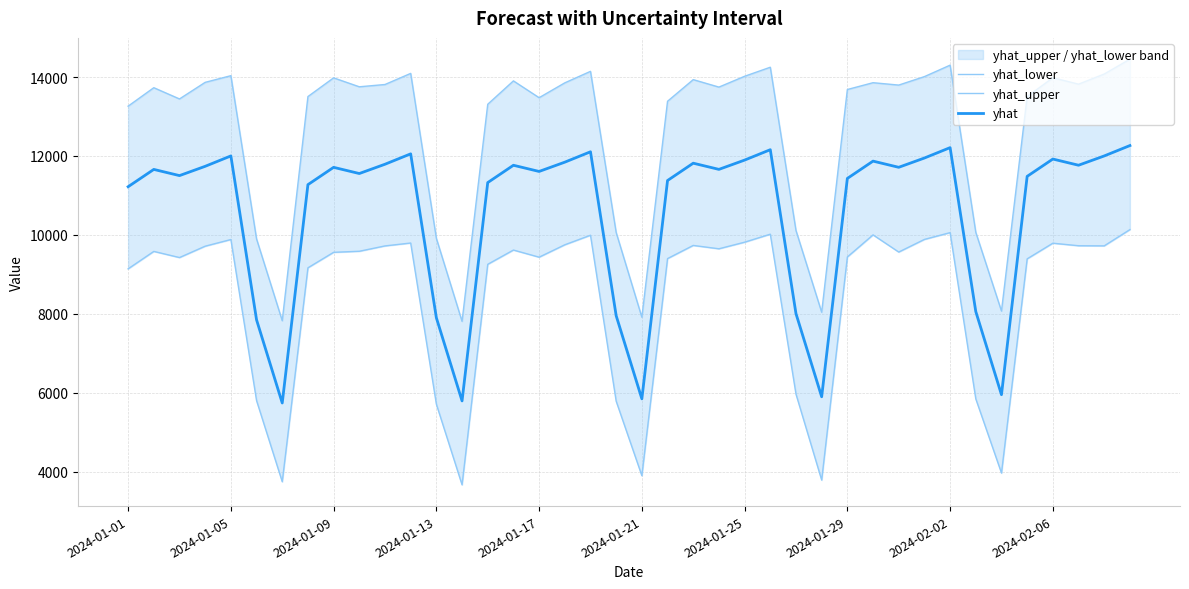

Which series has the largest range (max minus min)?

yhat_upper